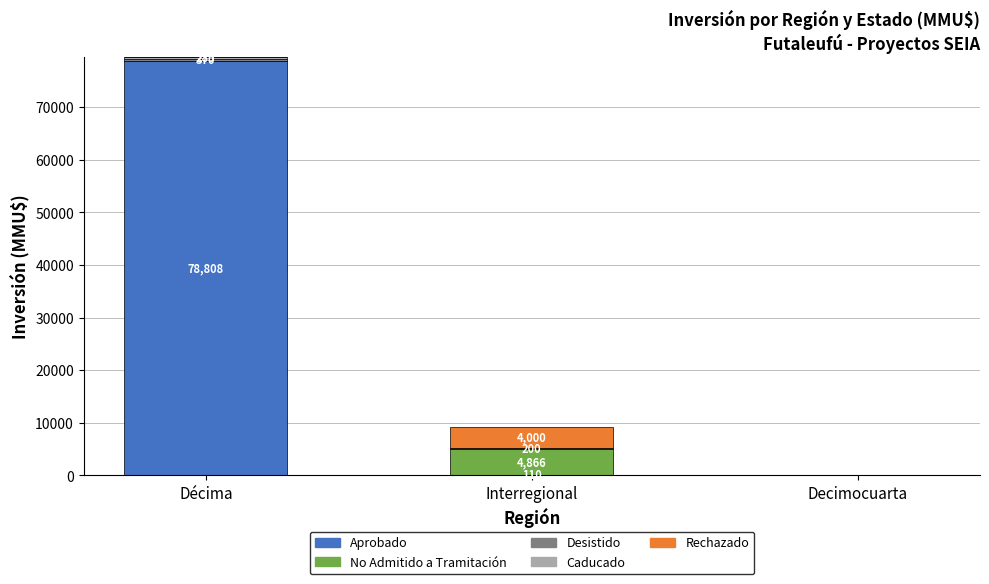

What is the highest value of the Aprobado series?

78808